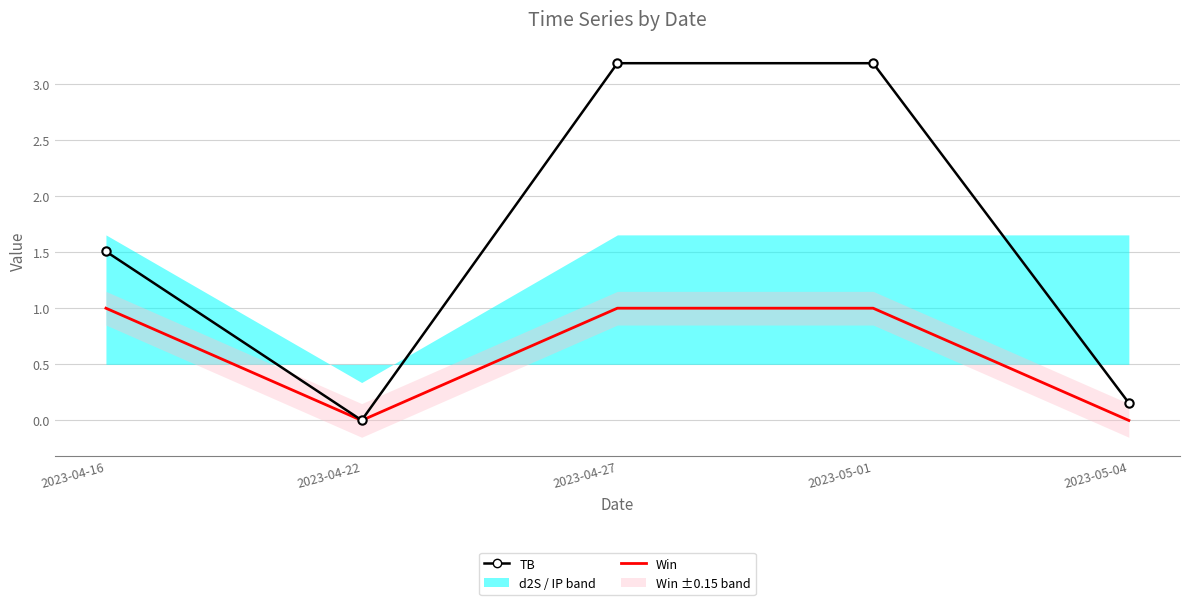

At which label does Win reach its peak?

2023-04-16